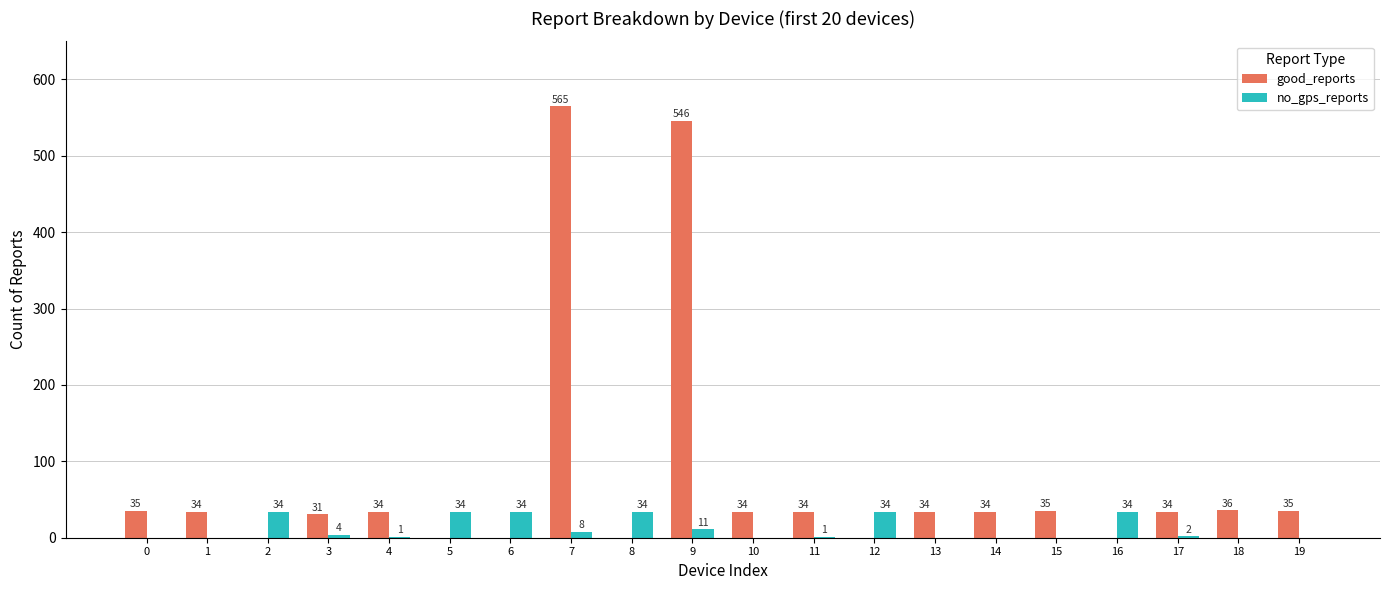

Between 8 and 15, which series saw the biggest shift?

good_reports